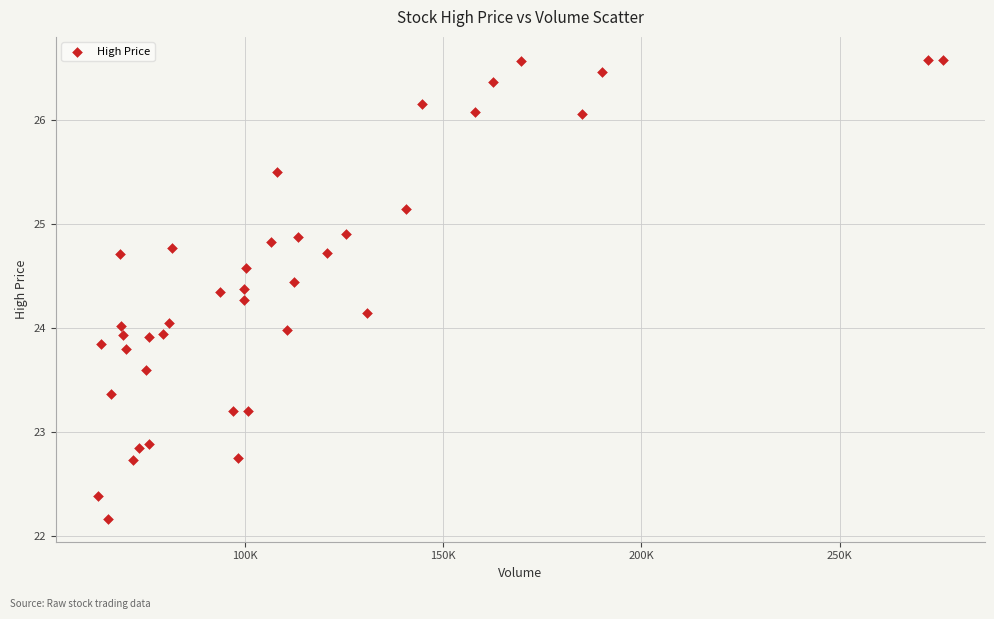

What is the range of X values (max minus min)?

212918.0